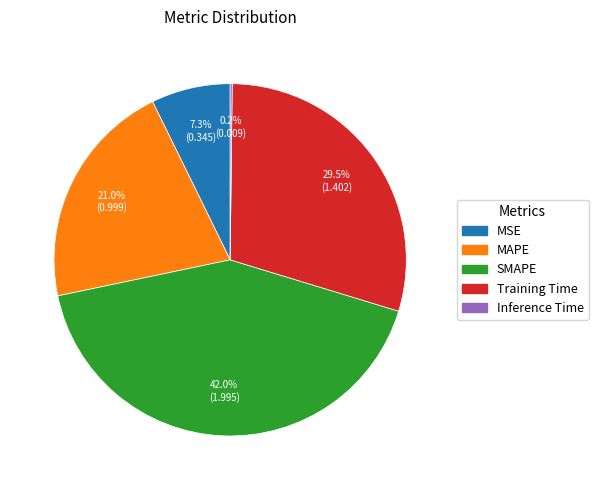

What percentage is the MSE slice, to the nearest percent?

7%